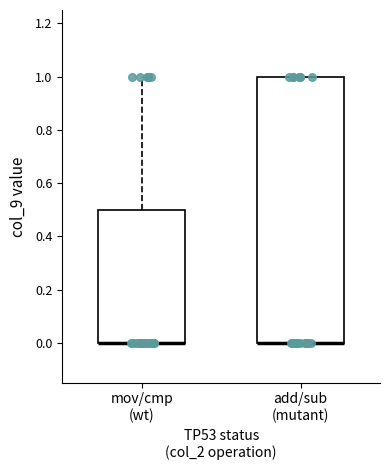

Which box is the tallest, from its lower edge to its upper edge?

add/sub (mutant)